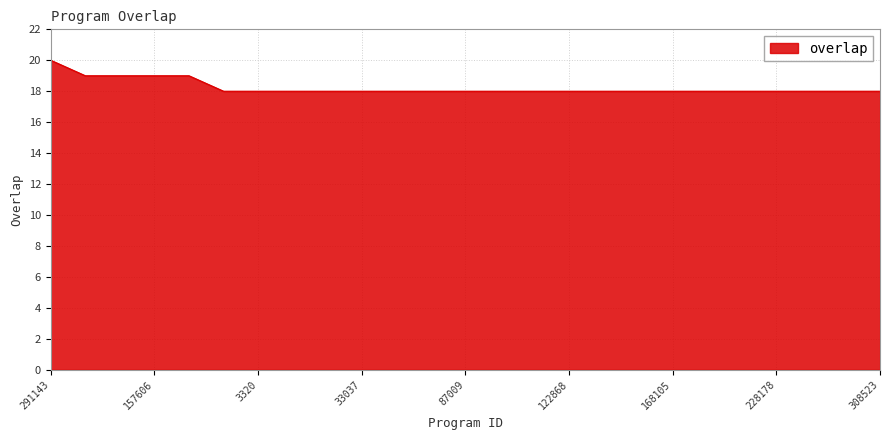

Reading left to right, what are all the values shown in this chart?

20	19	19	19	19	18	18	18	18	18	18	18	18	18	18	18	18	18	18	18	18	18	18	18	18